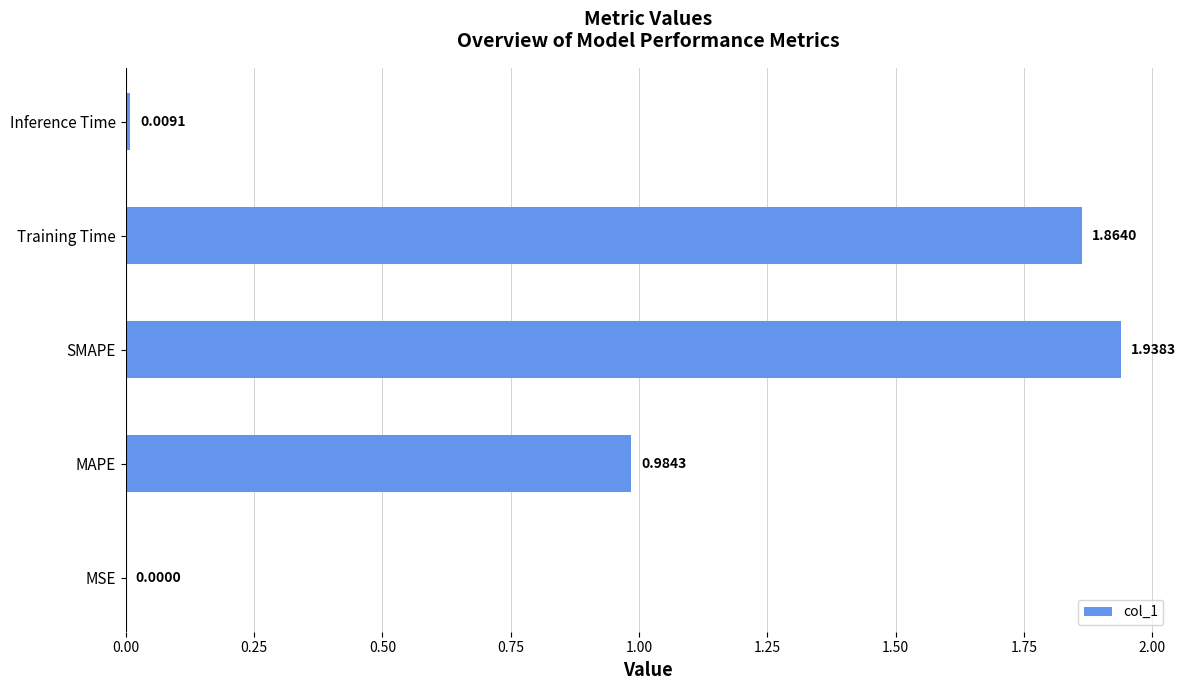

Which has a higher value, SMAPE or Inference Time?

SMAPE